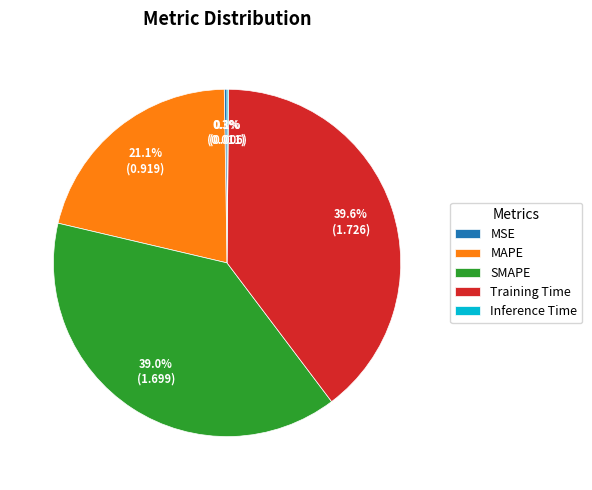

Which slice is the largest?

Training Time